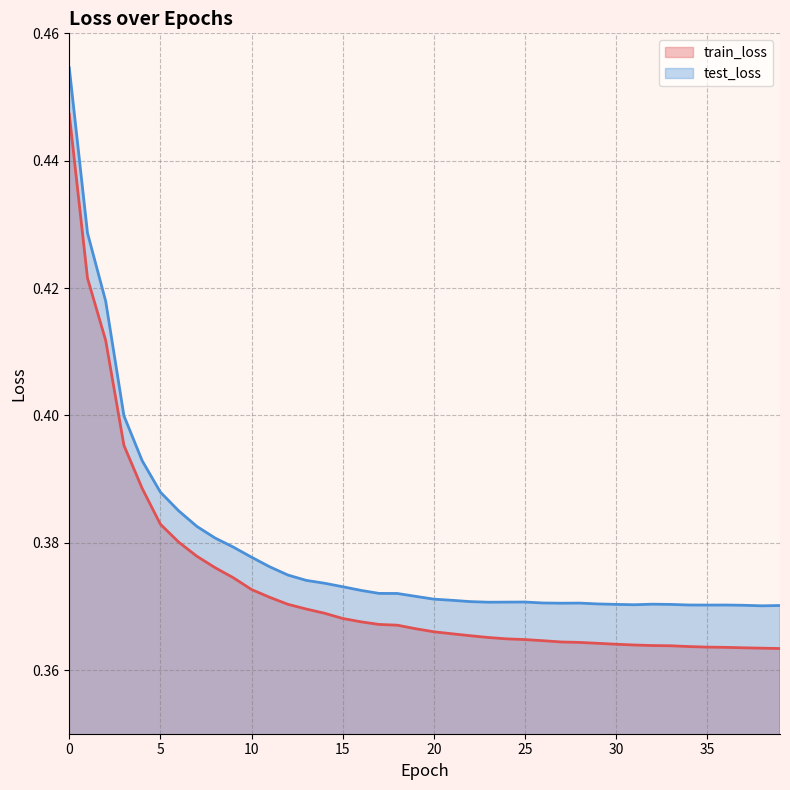

What is the sum of the test_loss values at 2 and 32?

0.8